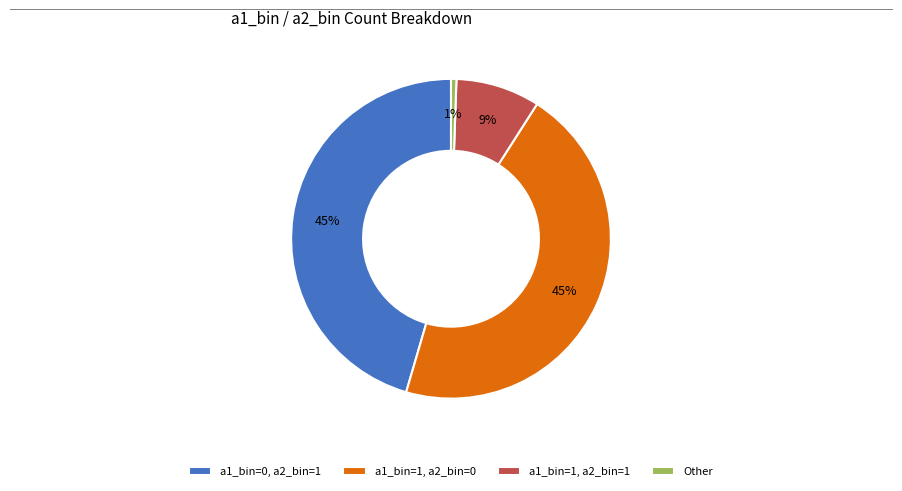

Does a1_bin=0, a2_bin=1 account for over 50% of the chart?

No